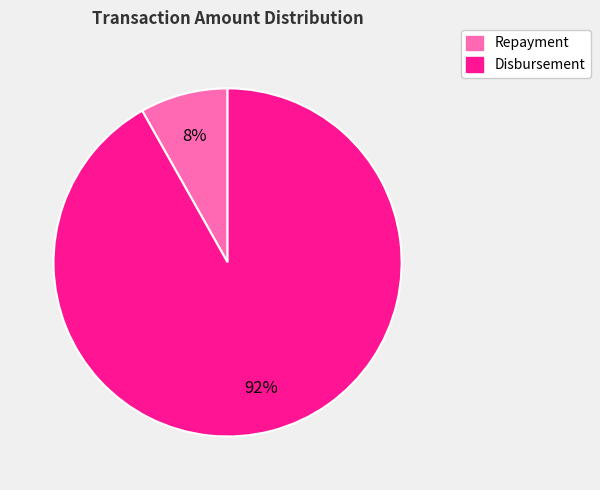

Does Disbursement represent more than half of the total?

Yes